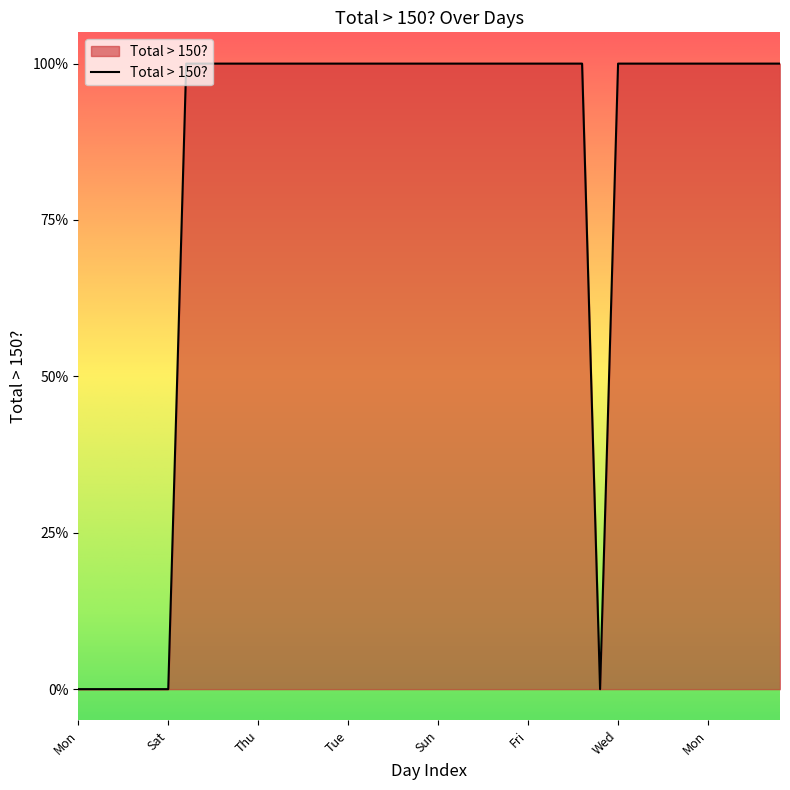

Does the chart have visible grid lines?

No